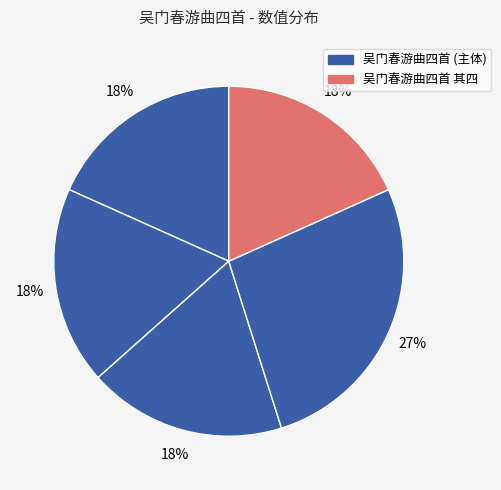

What is the largest slice in the pie chart?

吴门春游曲四首